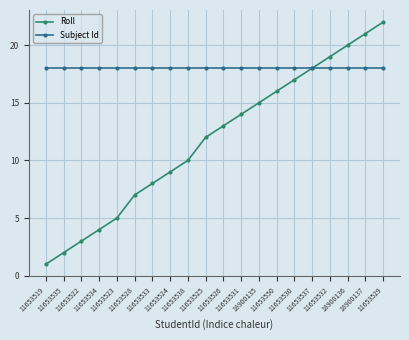

What is the approximate value of Subject Id at 11653531?

18